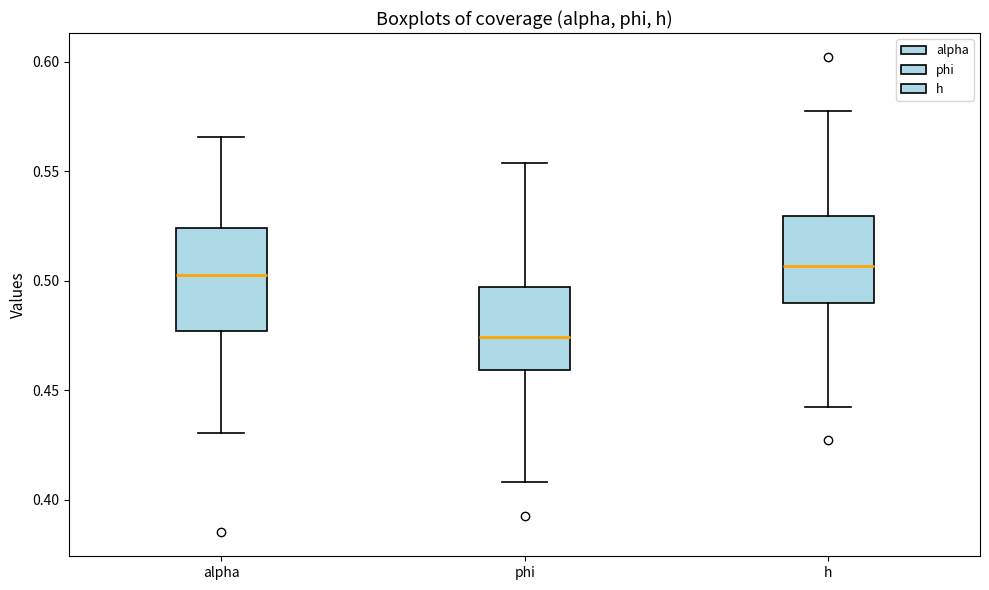

Which box is the tallest, from its lower edge to its upper edge?

alpha